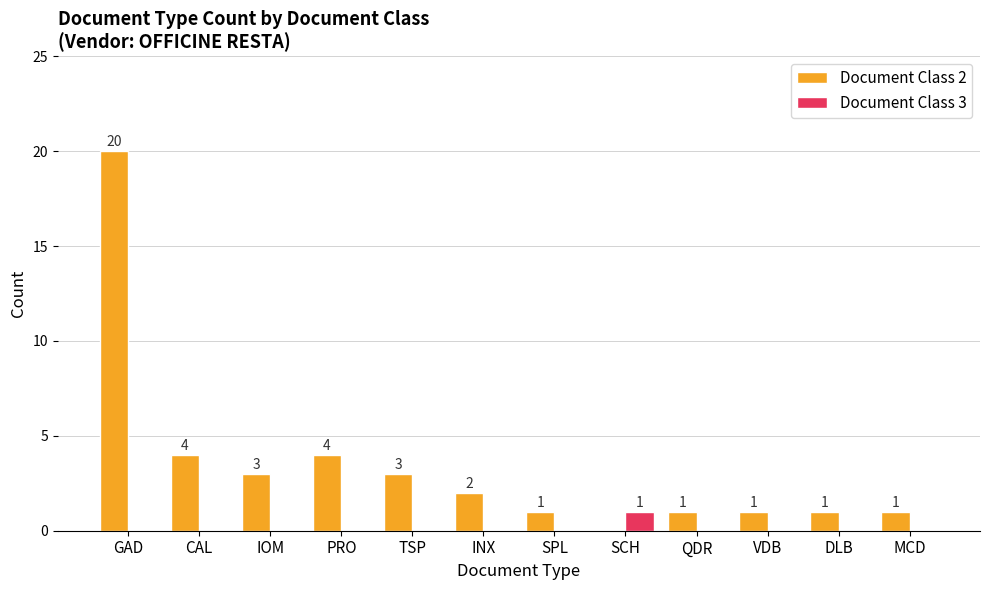

At which category is the sum across all series the highest?

GAD